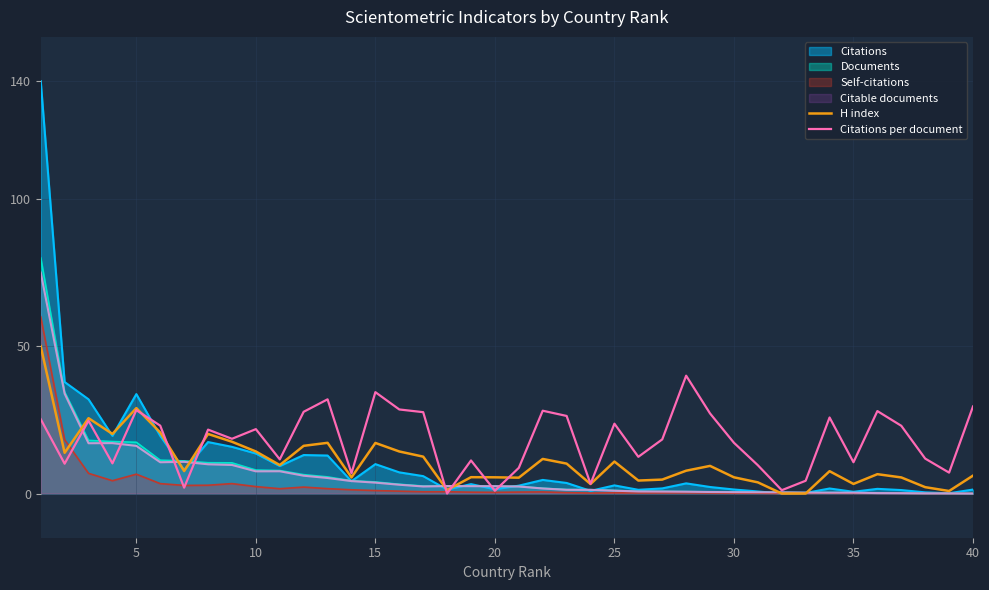

The Documents series shows -55.4 at 40. True or false?

False